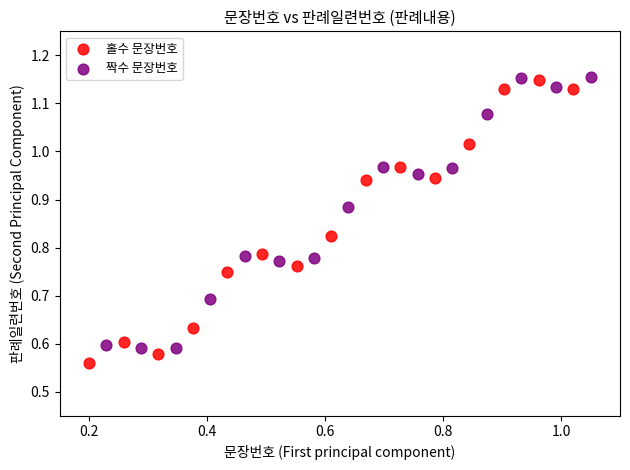

What are all the series names shown in the legend?

홀수 문장번호, 짝수 문장번호